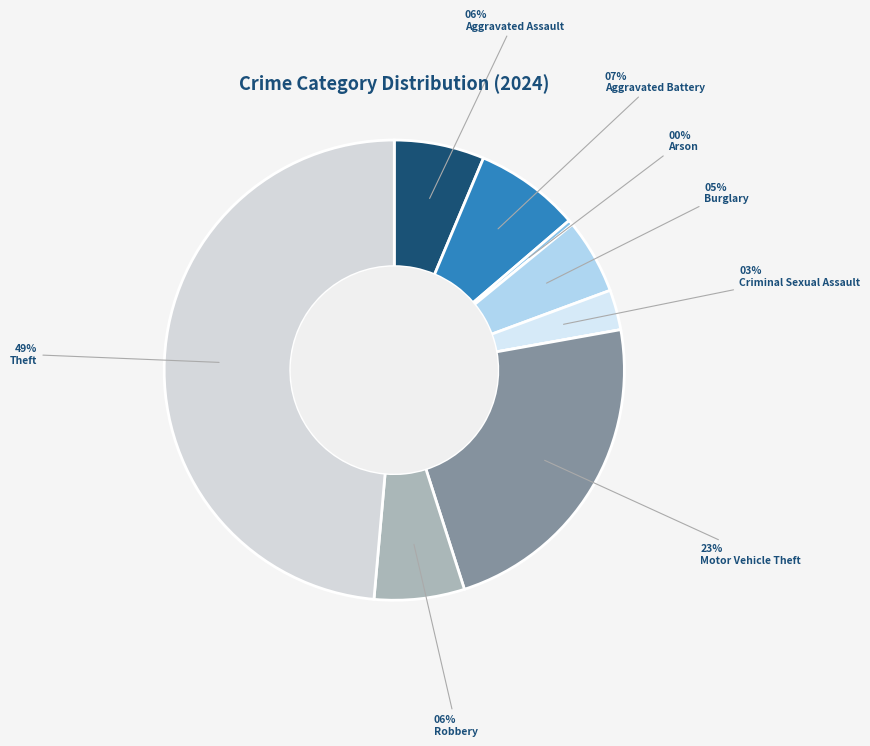

Count the number of slices in the pie.

9